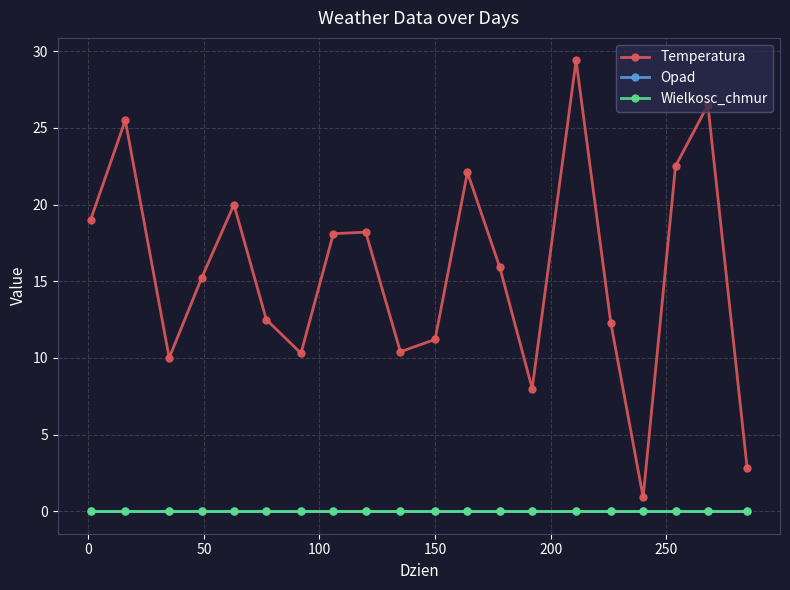

Does the chart have visible grid lines?

Yes